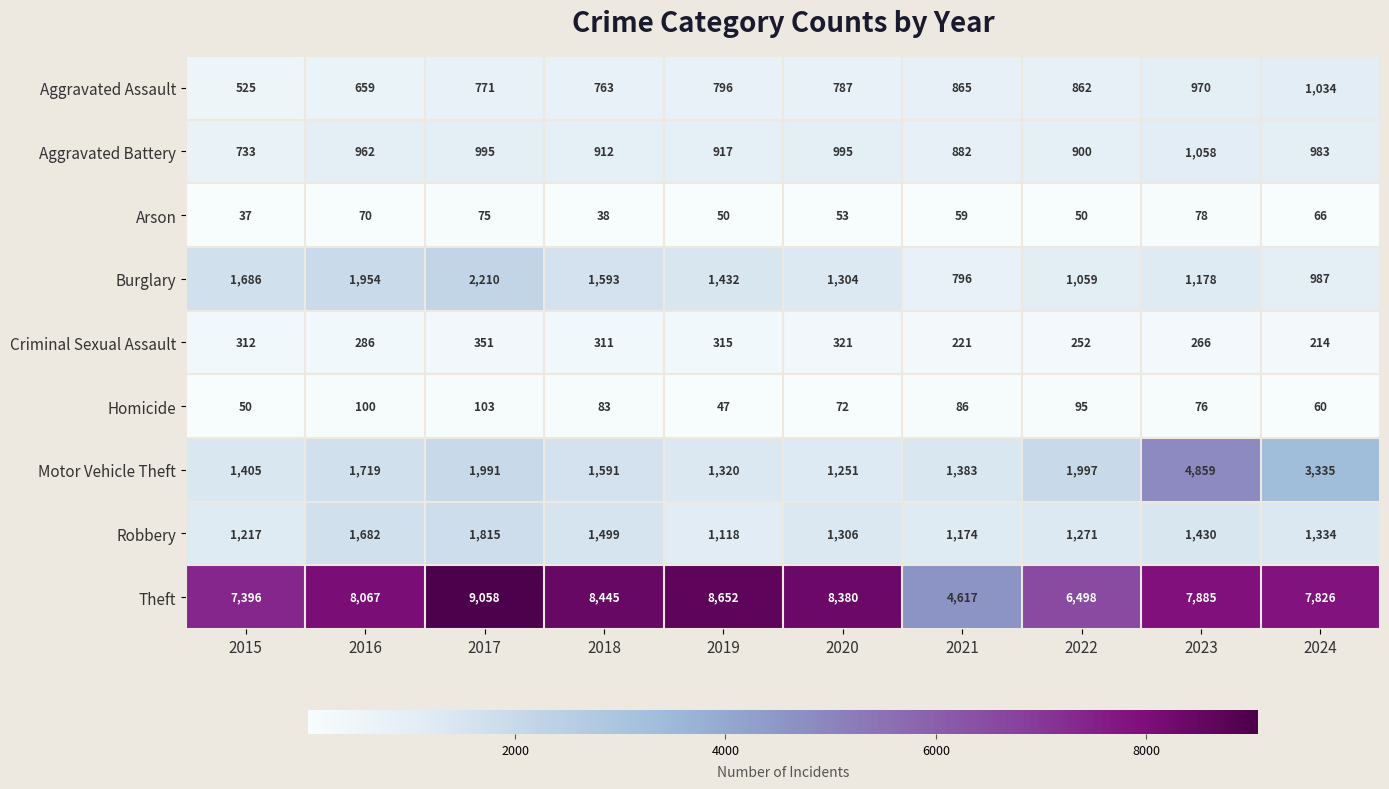

What is the highest value of the Homicide series?

103